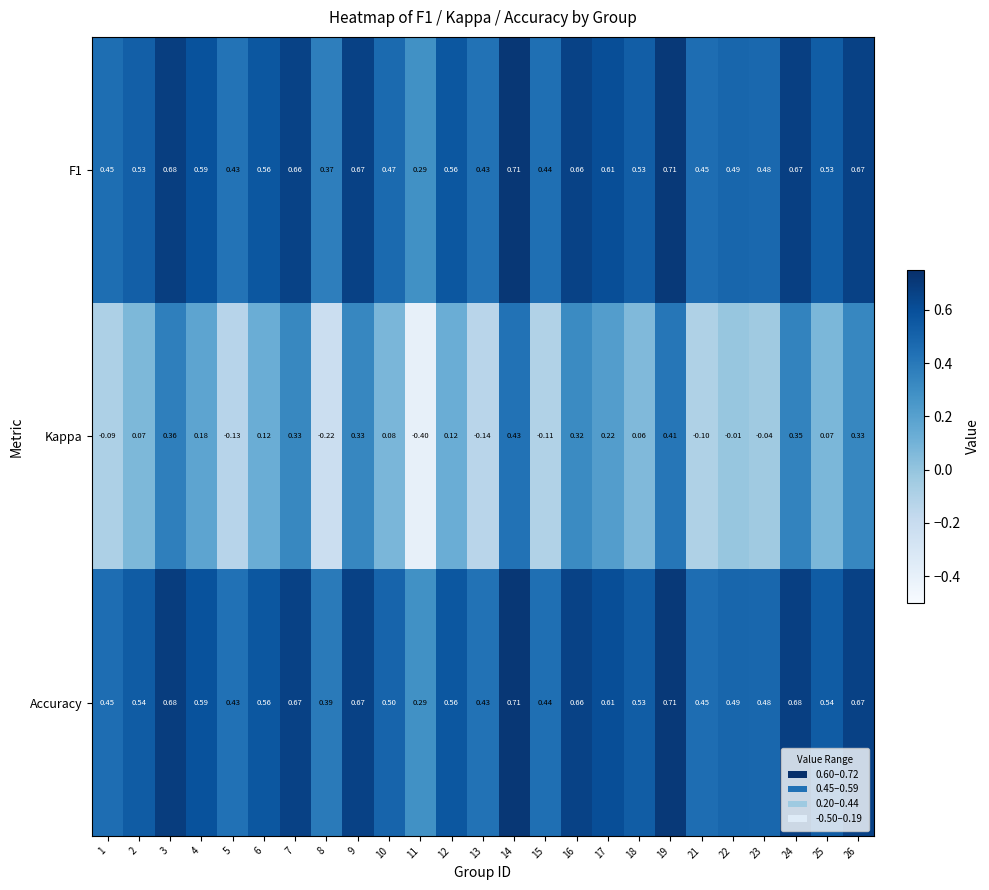

Which series has the largest total across all categories?

Accuracy